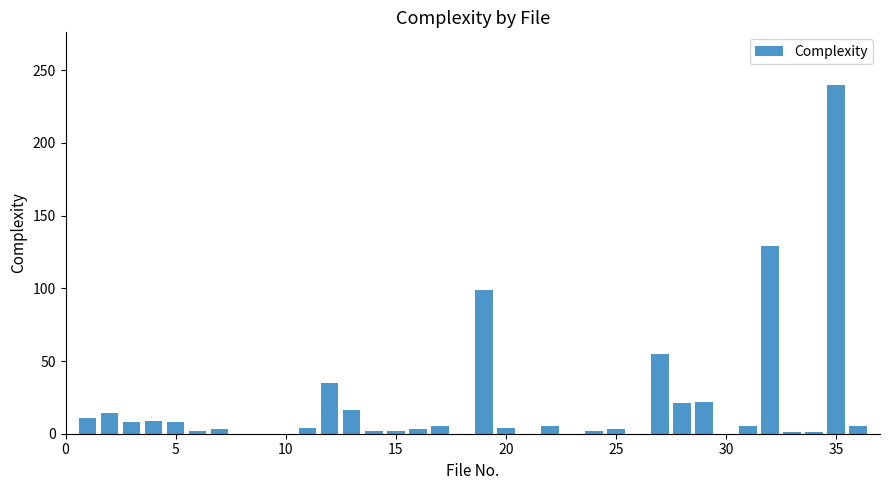

What is the greatest value displayed?

240